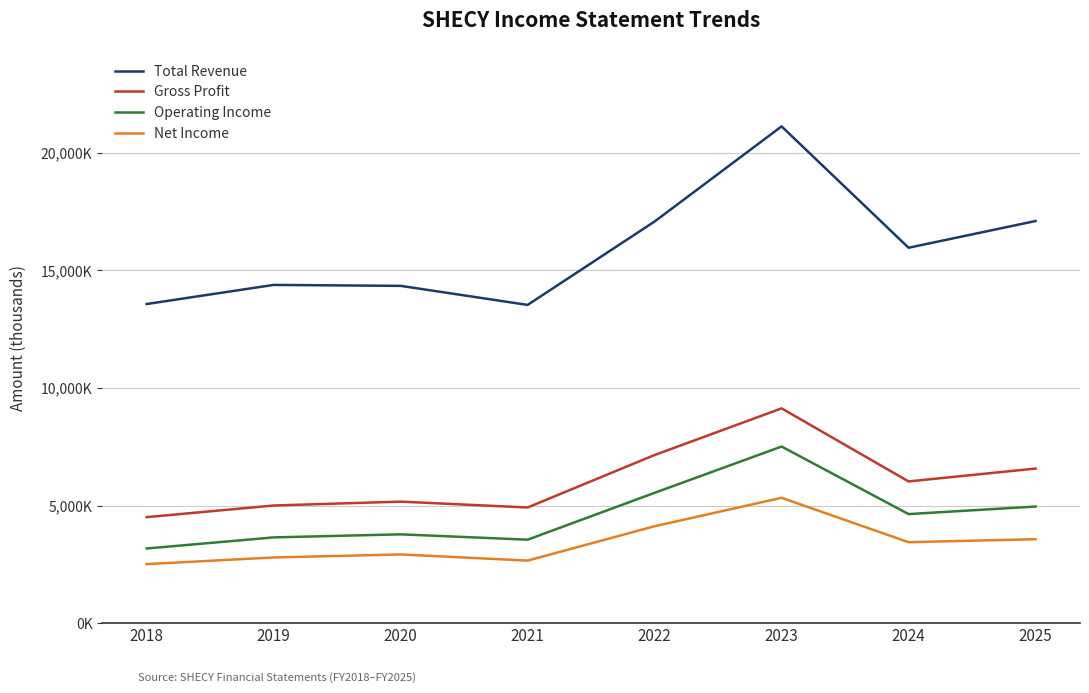

What are all the series names shown in the legend?

Total Revenue, Gross Profit, Operating Income, Net Income